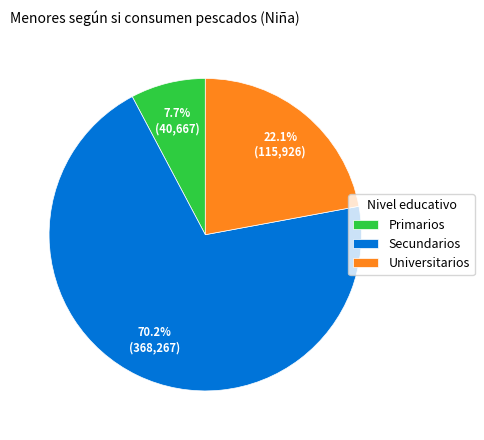

To the nearest percent, what percentage of the pie is Secundarios?

70%